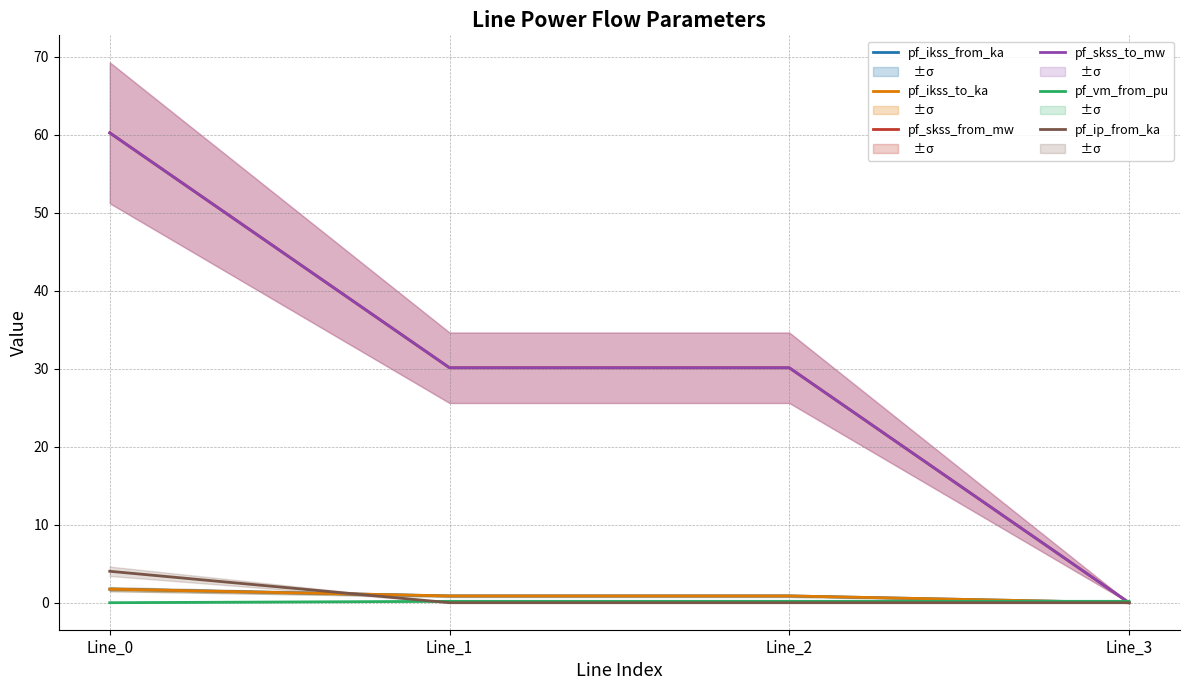

True or false: pf_ikss_from_ka and pf_ip_from_ka cross at least once.

True